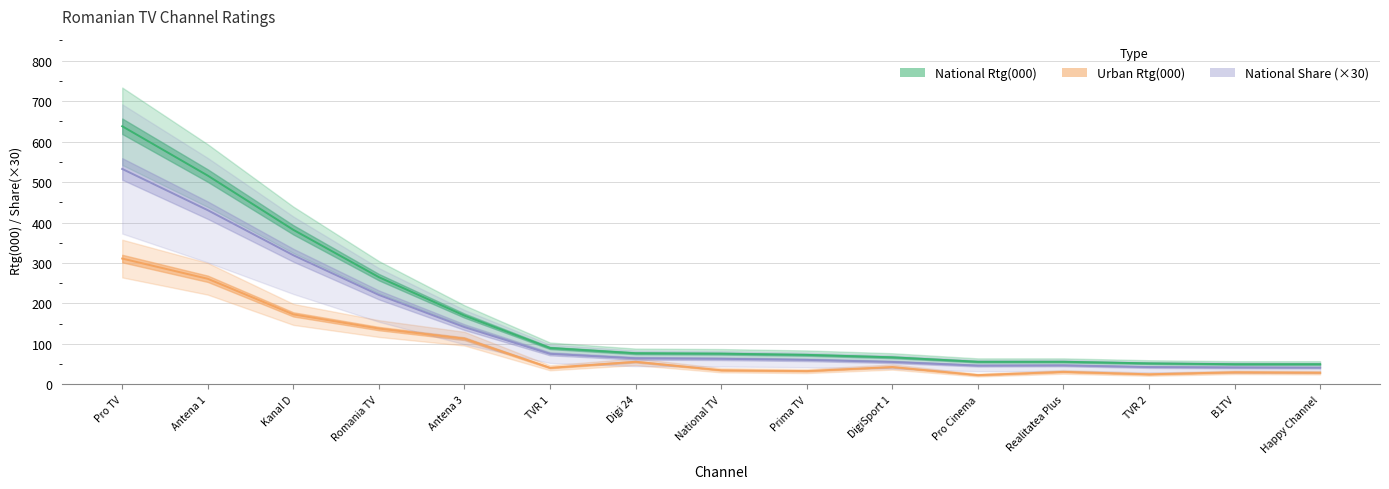

At how many categories does at least one series exceed 469?

2